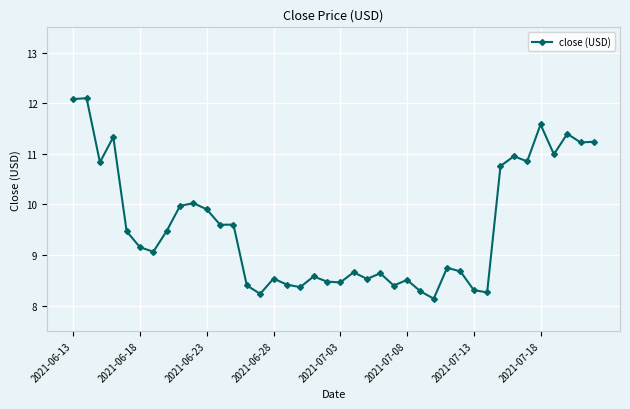

What is the smallest value displayed?

8.1